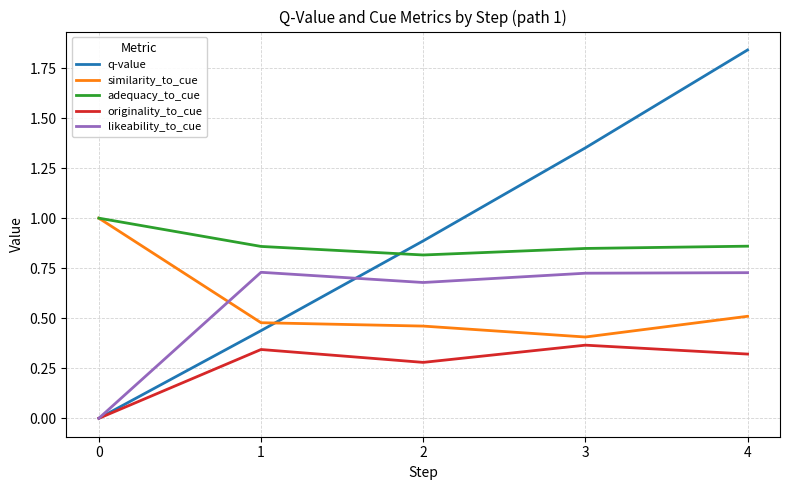

True or false: likeability_to_cue has a value of 1.1 at 24.

False